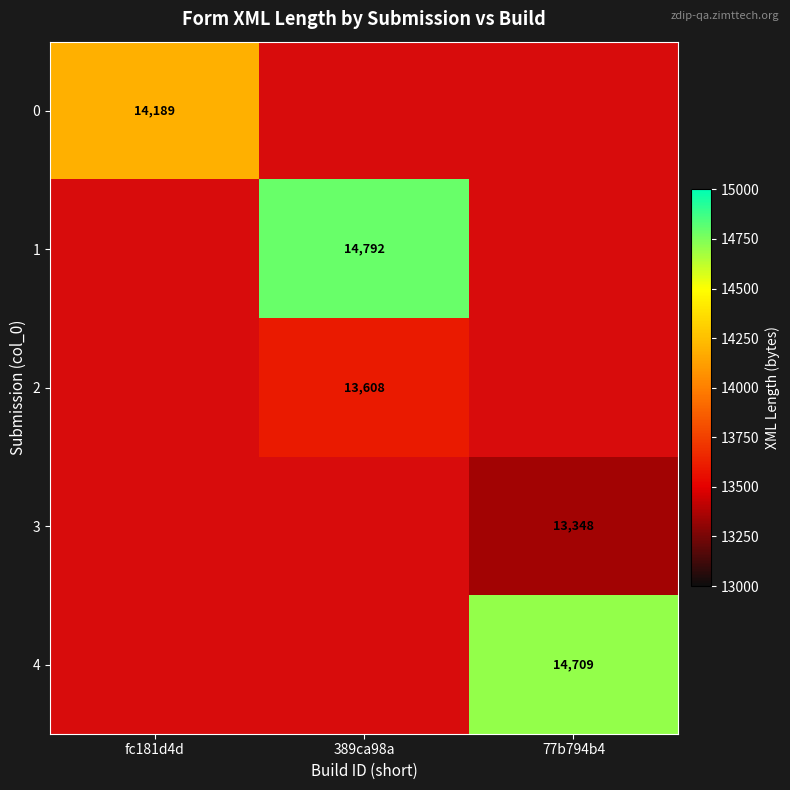

Is it true that 1 equals 9677 at 389ca98a?

False